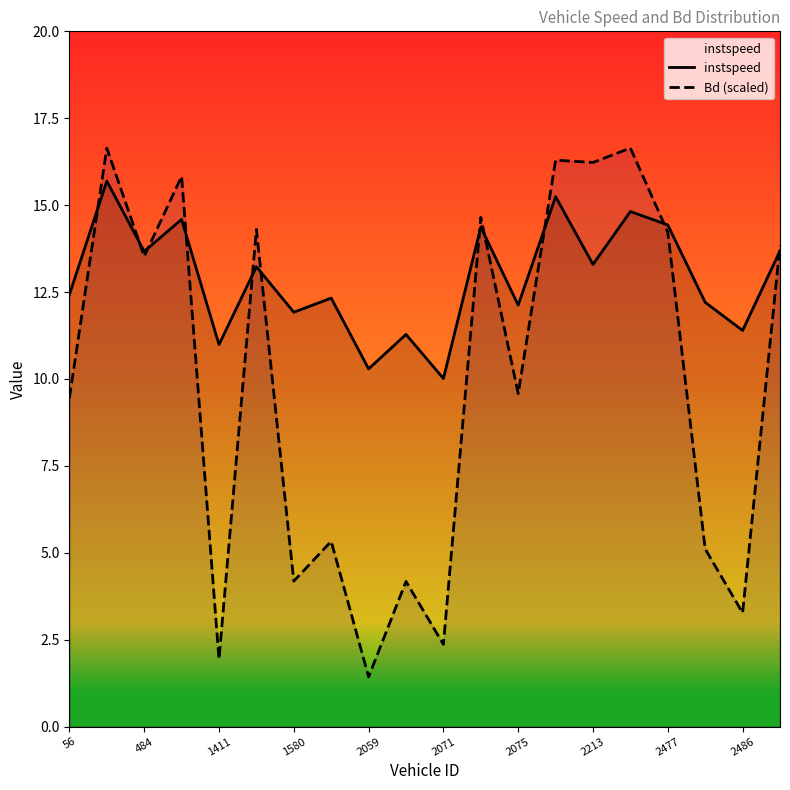

What is the greatest value displayed?

16.6